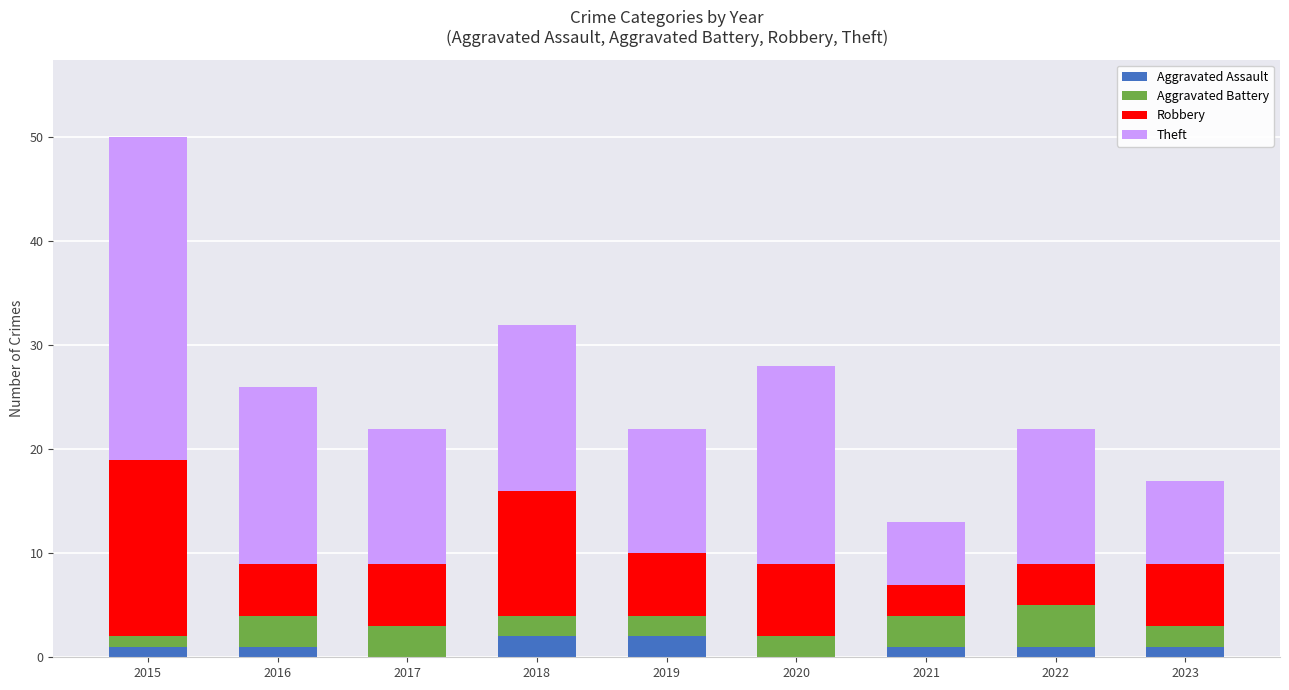

At which category is the sum across all series the highest?

2015